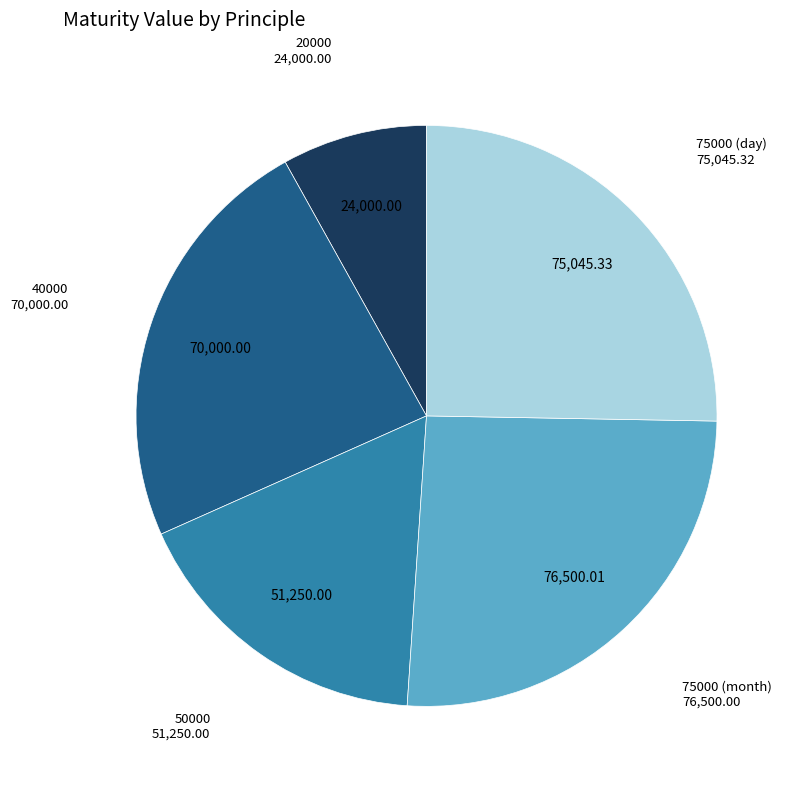

Does any single category account for the majority?

No